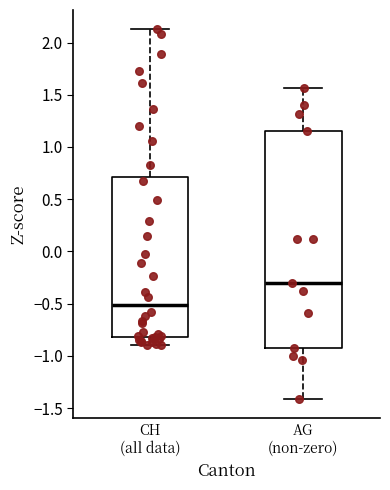

Where does the median line of the box for CH (all data) sit on the y-axis? The values are not printed on the chart, so give them approximately, as read against the axis.

-0.50